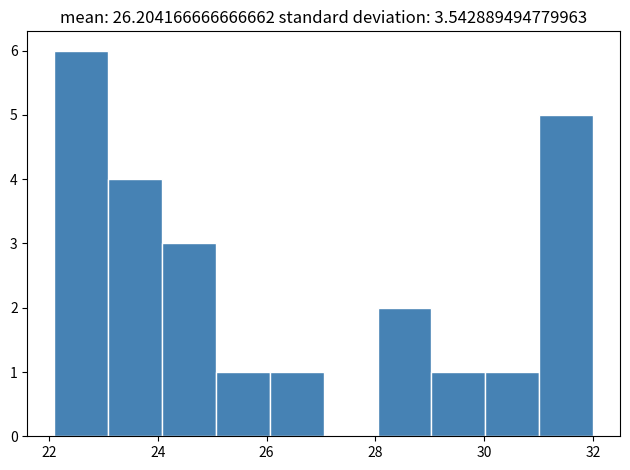

Reading left to right, list every bar in this chart as the range it spans on the x-axis followed by its height. Neither the bar edges nor the heights are printed on the chart, so give them approximately, as read against the axes.

22.2 to 23.0: 6
23.0 to 24.0: 4
24.0 to 25.0: 3
25.0 to 26.0: 1
26.0 to 27.0: 1
27.0 to 28.0: 0
28.0 to 29.0: 2
29.0 to 30.0: 1
30.0 to 31.0: 1
31.0 to 32.0: 5